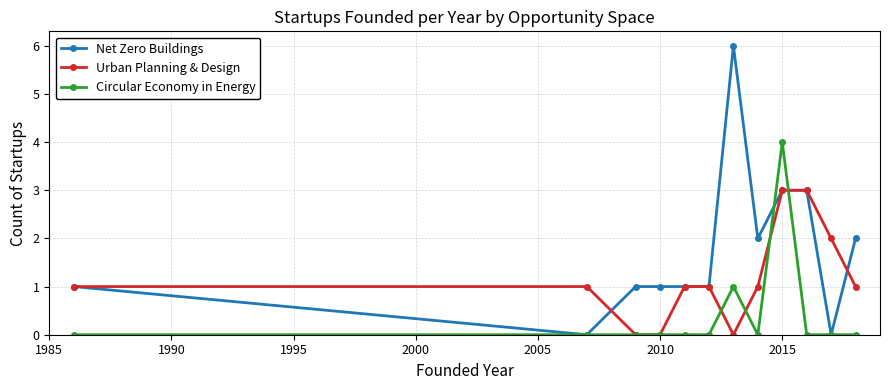

Which series has the largest range (max minus min)?

Net Zero Buildings